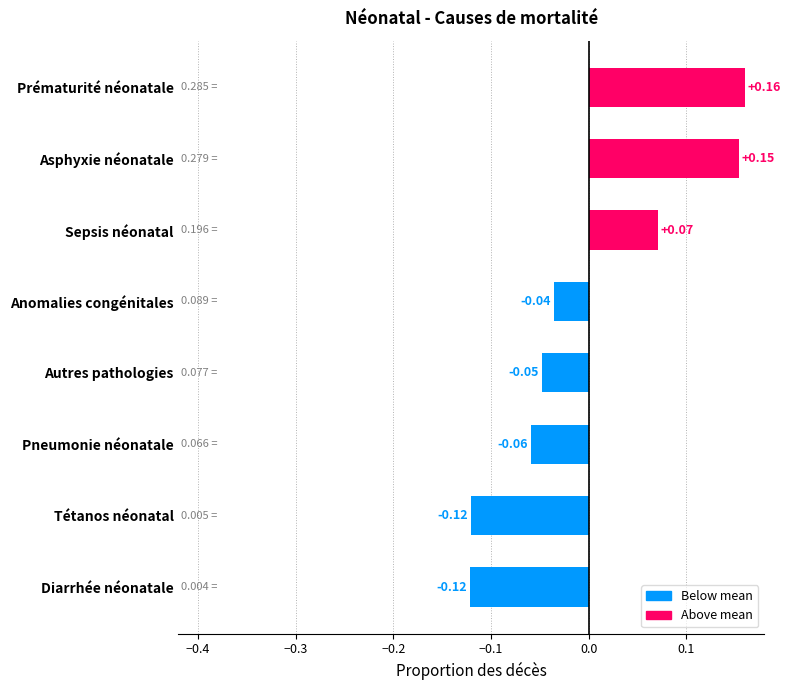

Between Anomalies congénitales and Prématurité néonatale, which is larger?

Prématurité néonatale